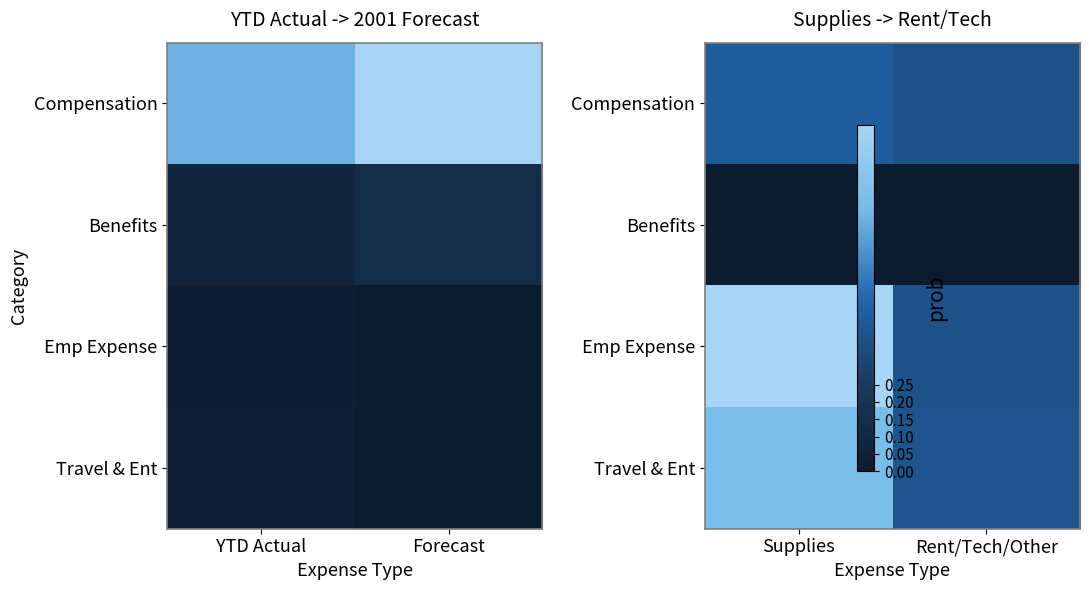

Count the Compensation values in the range 0 to 1.

2